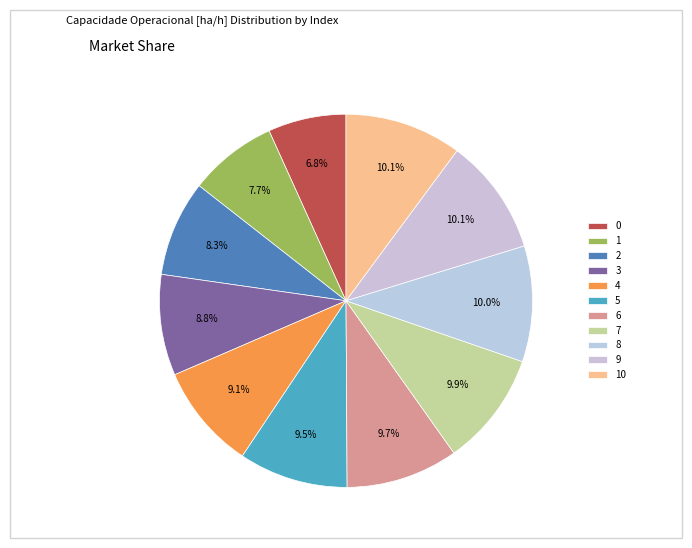

How many segments does this pie chart have?

11